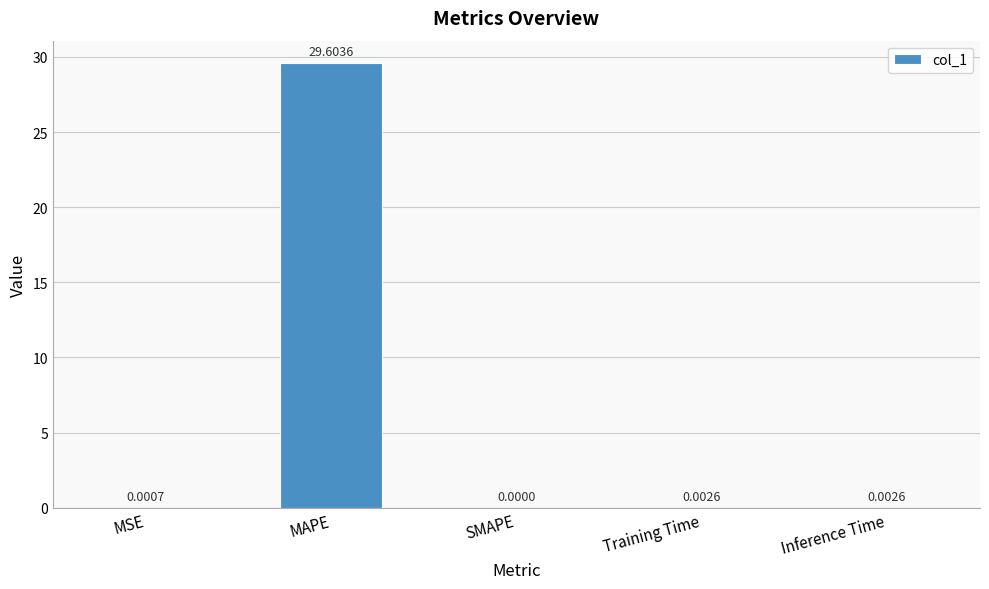

What is the sum of all values?

29.6